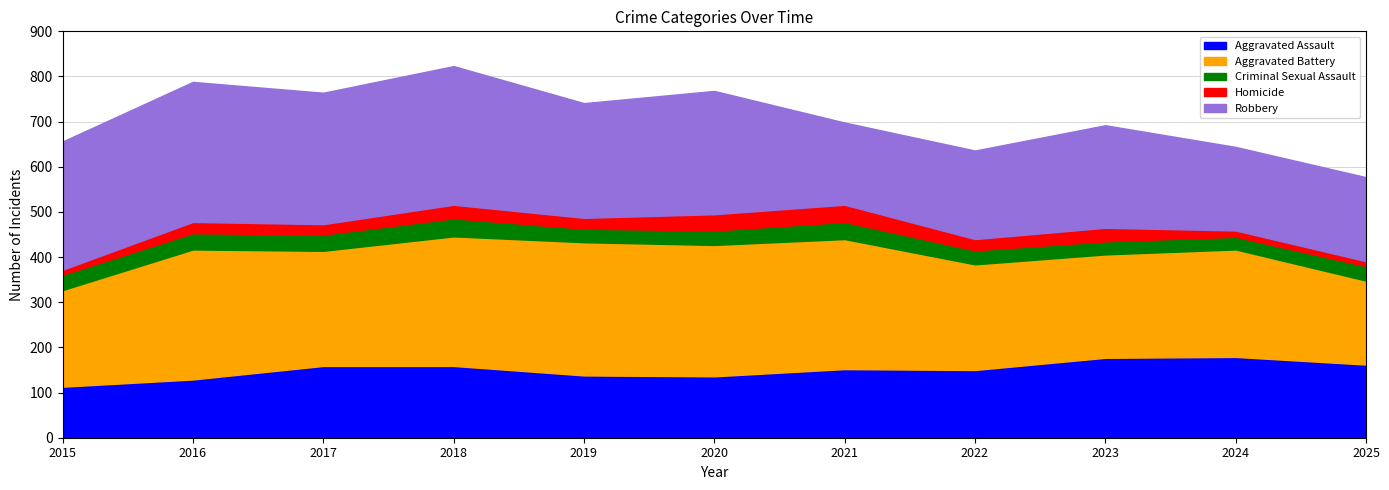

Which label corresponds to the largest value in the chart?

2016